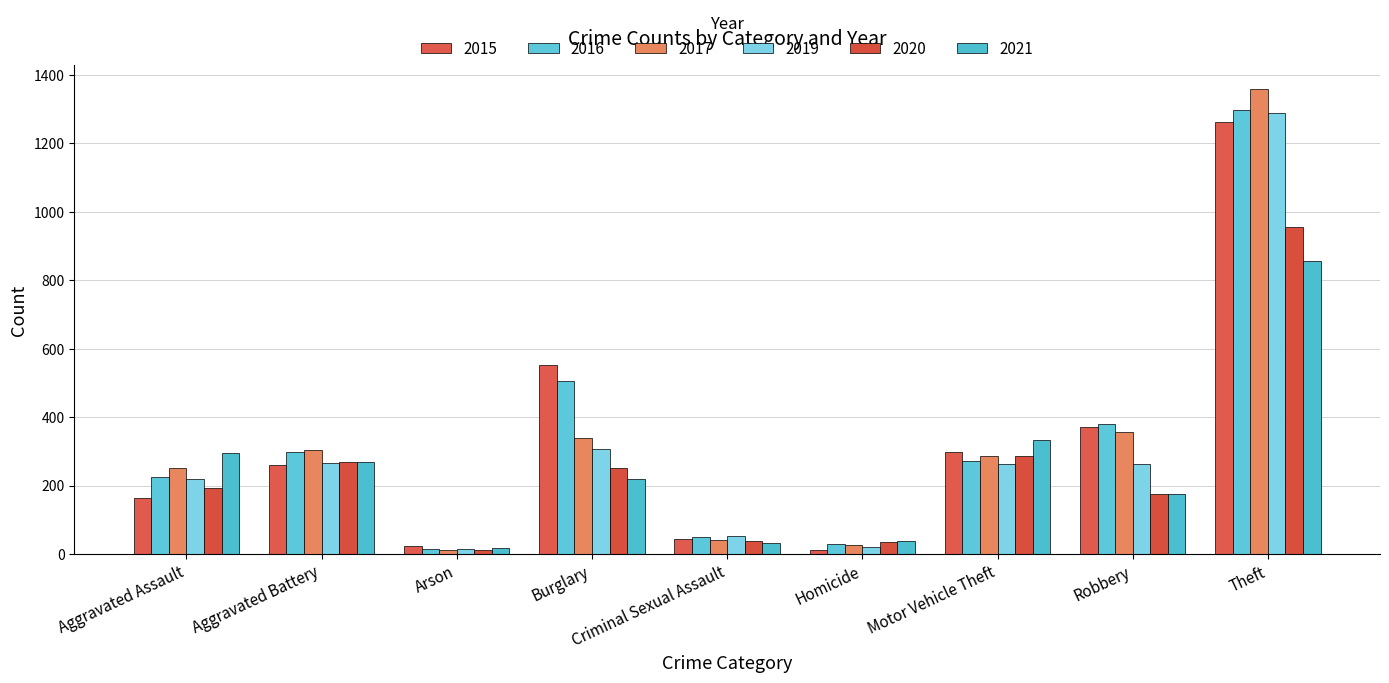

What position from the right is Burglary?

6